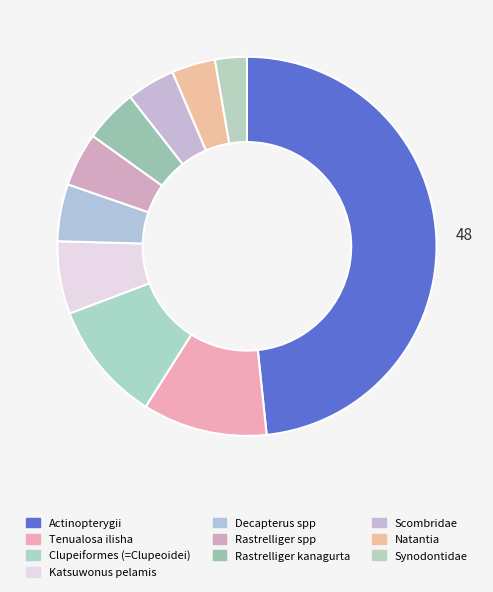

True or false: Actinopterygii accounts for 48% of the total.

True